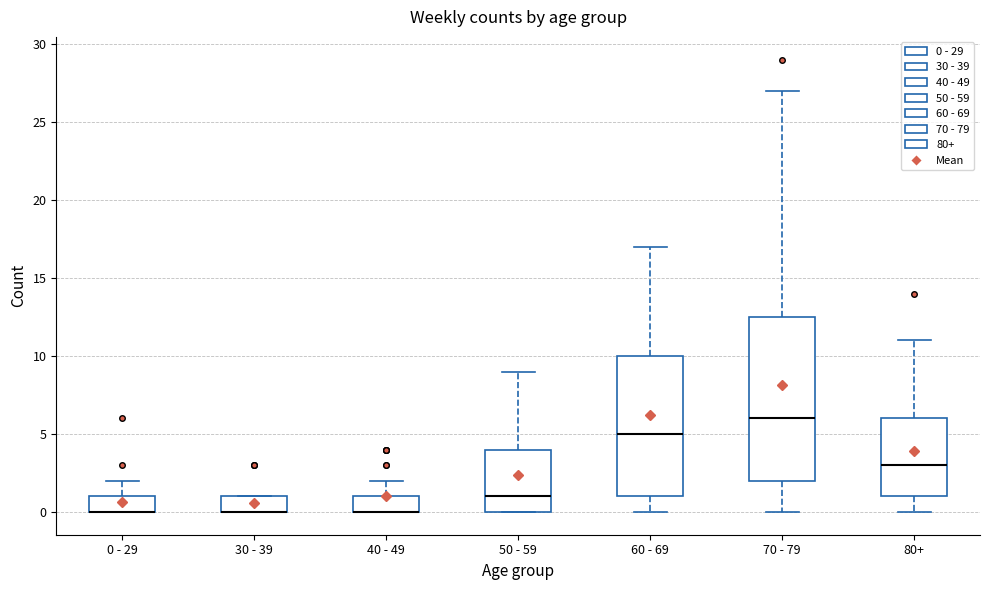

Comparing the boxes themselves (not the whiskers), which one is the tallest?

70 - 79